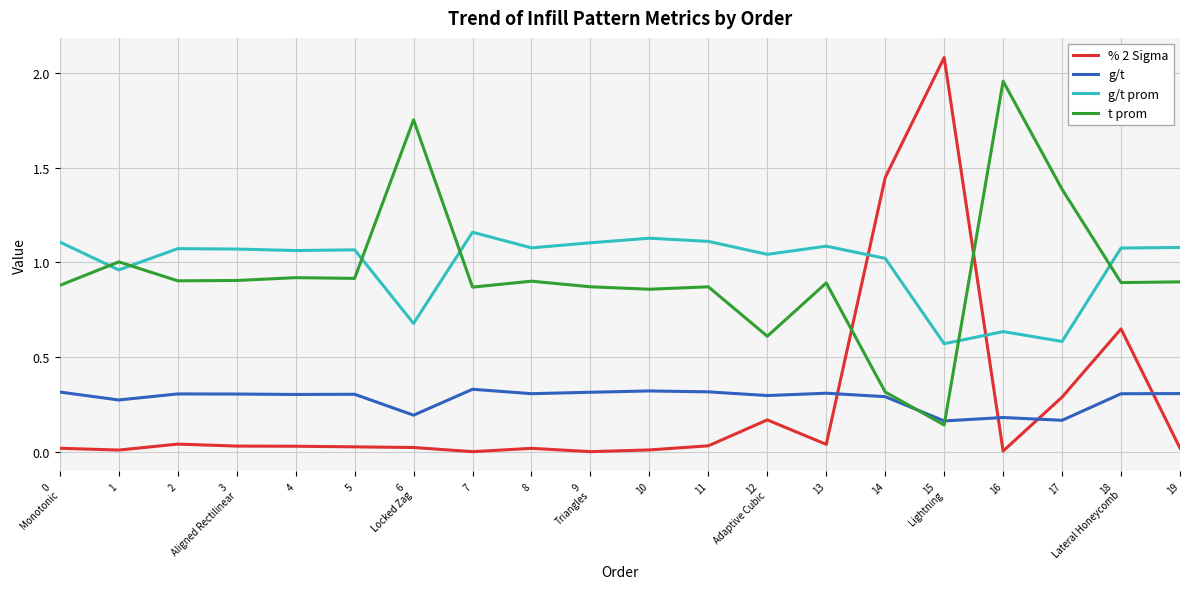

After their last crossing, which series has the higher values: t prom or g/t prom?

g/t prom